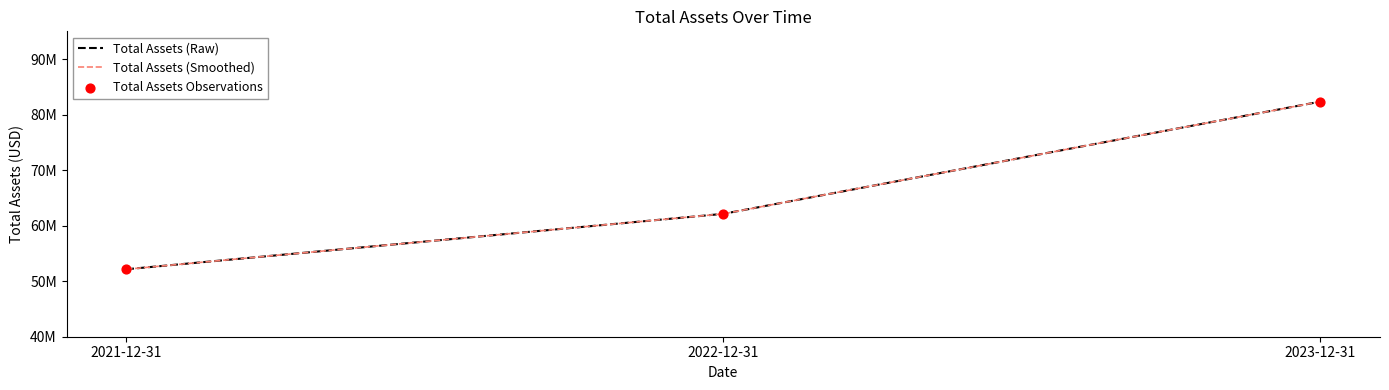

Which series has the largest total across all categories?

Total Assets (Raw)